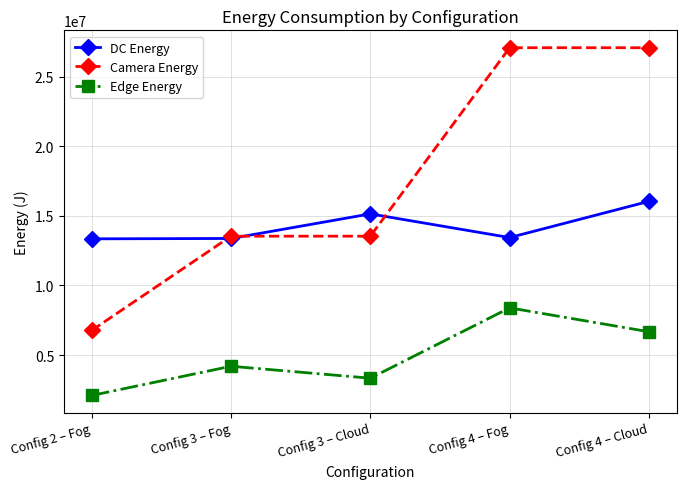

Rank the categories by Edge Energy value from lowest to highest.

Config 2 – Fog, Config 3 – Cloud, Config 3 – Fog, Config 4 – Cloud, Config 4 – Fog